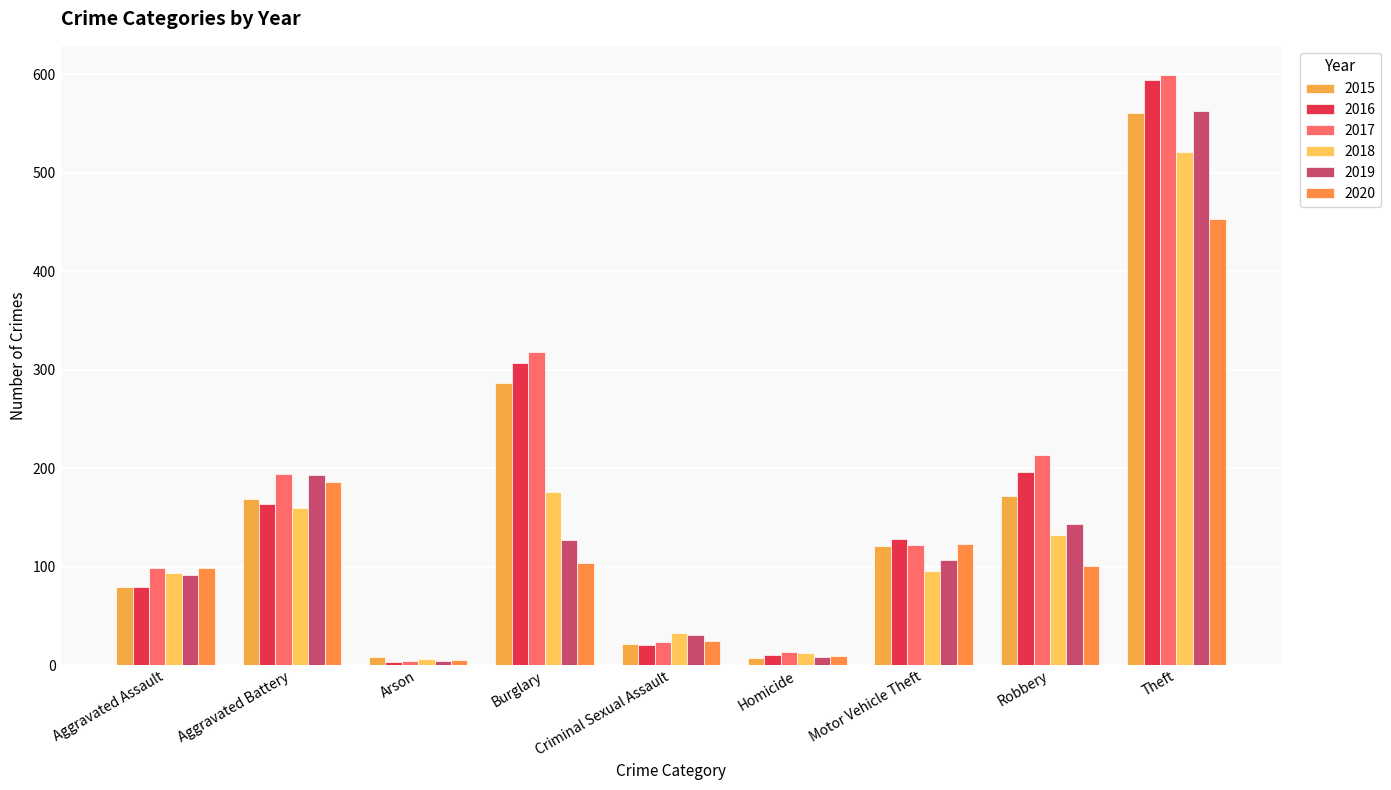

How many data points in 2020 are less than 101?

4